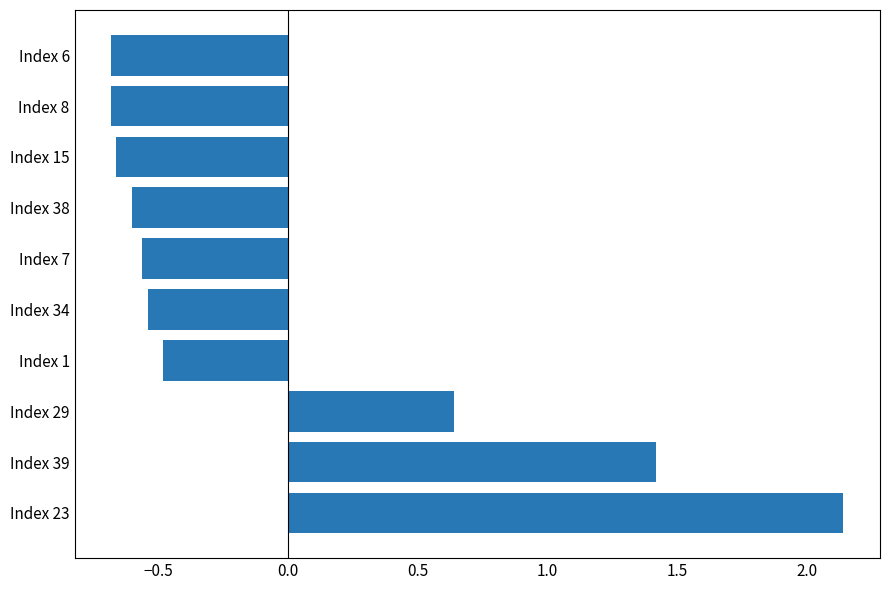

The chart shows a value of -0.5 at Index 1. True or false?

True